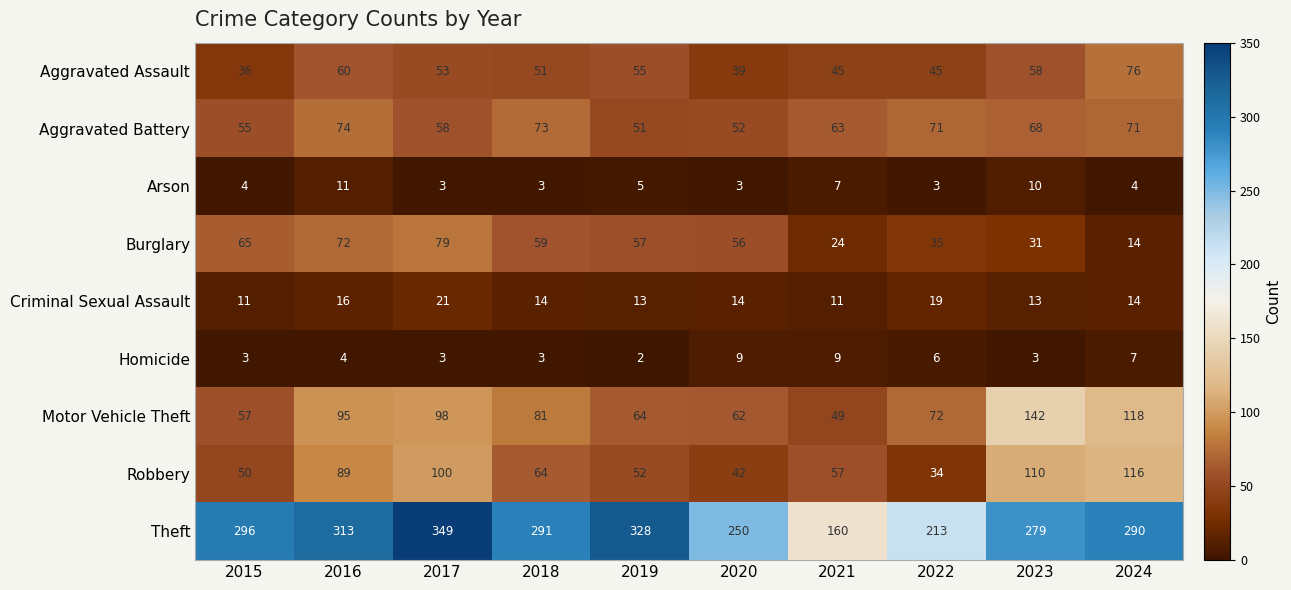

At which category does the chart reach its minimum across all series?

2019